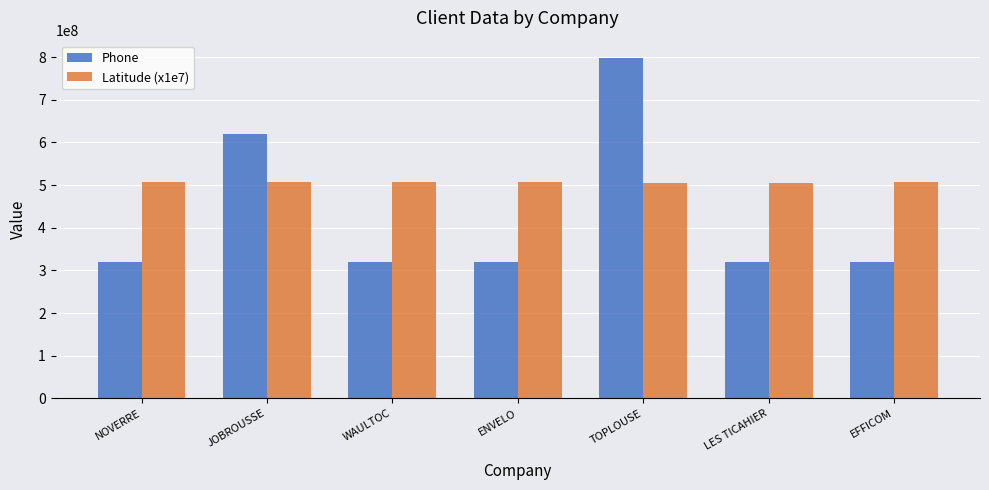

What is the minimum value for Phone?

320008877.0